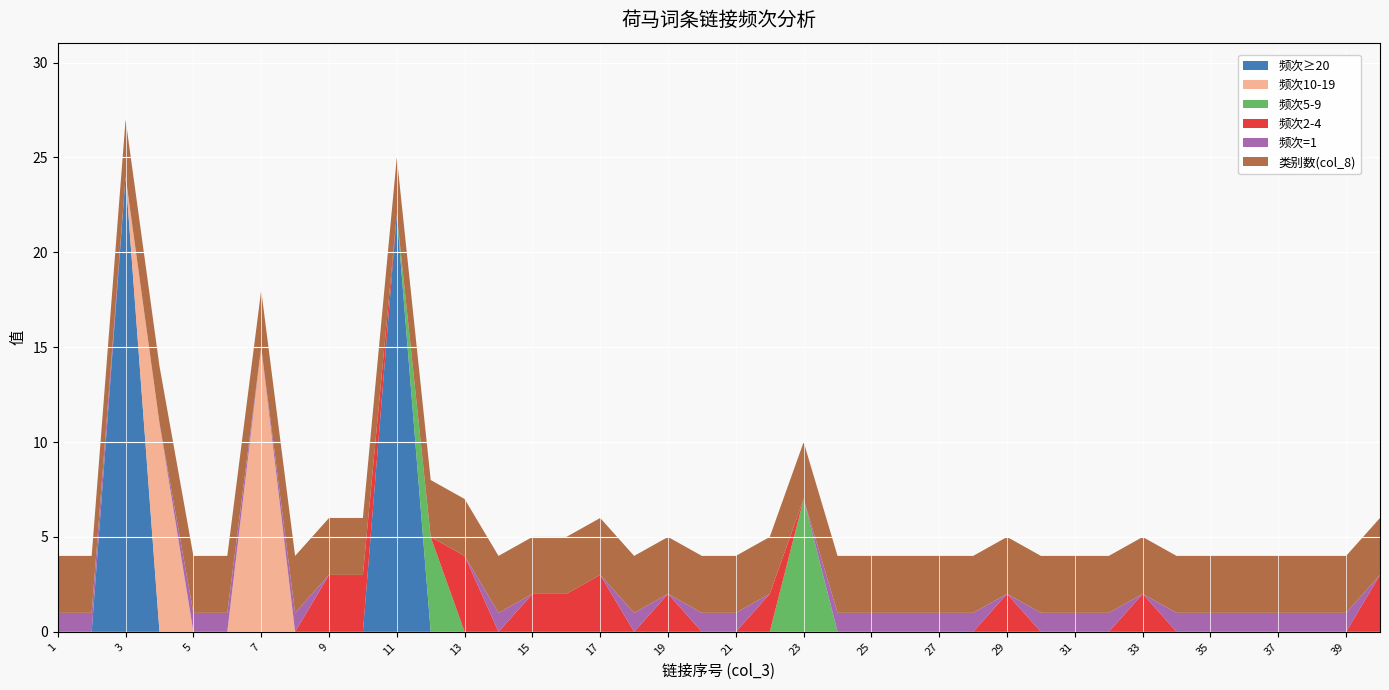

What is the total value across all series at 21?

4